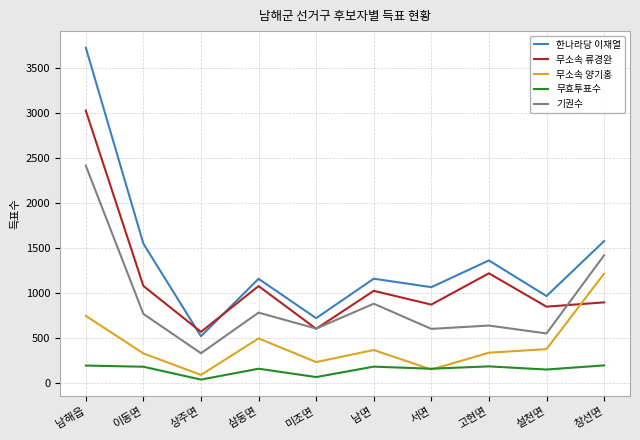

Is the value of 무소속 류경완 at 설천면 greater than the value of 무효투표수 at 창선면?

Yes